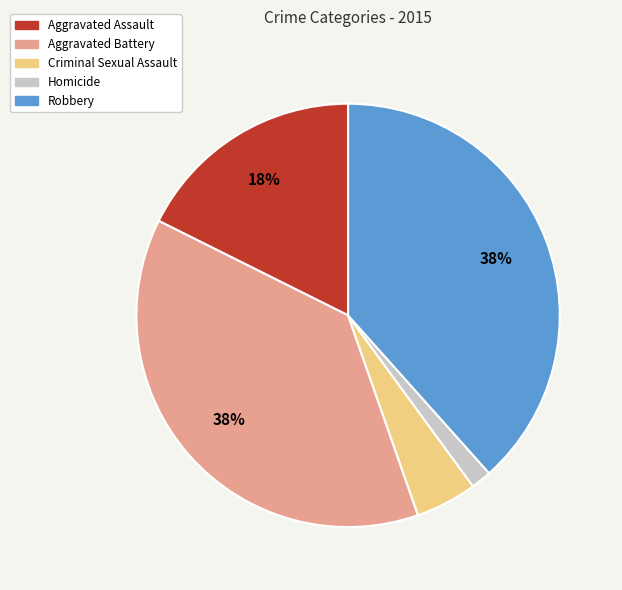

What is the smallest slice in the pie chart?

Homicide